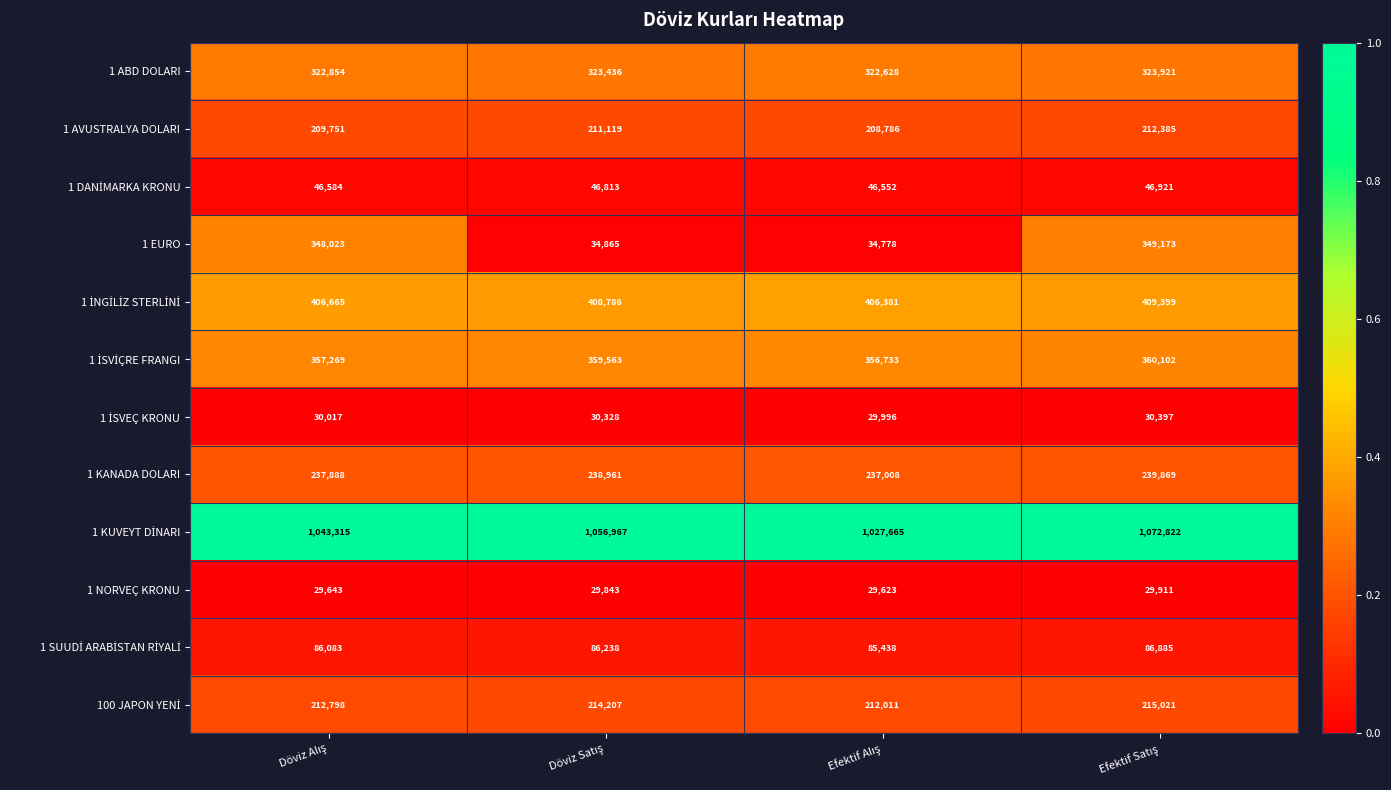

What is the greatest value displayed?

1072822